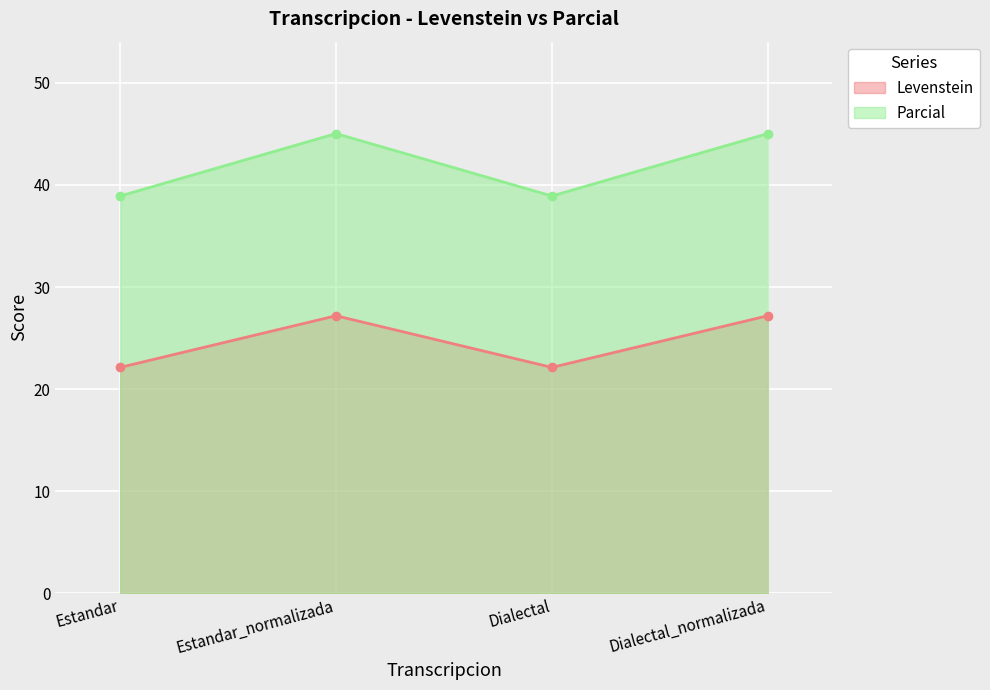

Between Dialectal_normalizada and Estandar, which is larger?

Dialectal_normalizada